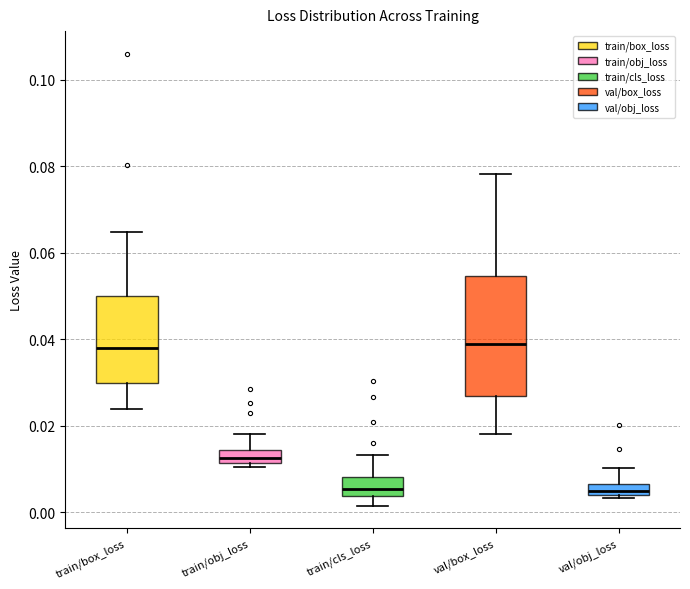

Comparing the boxes themselves (not the whiskers), which one is the tallest?

val/box_loss